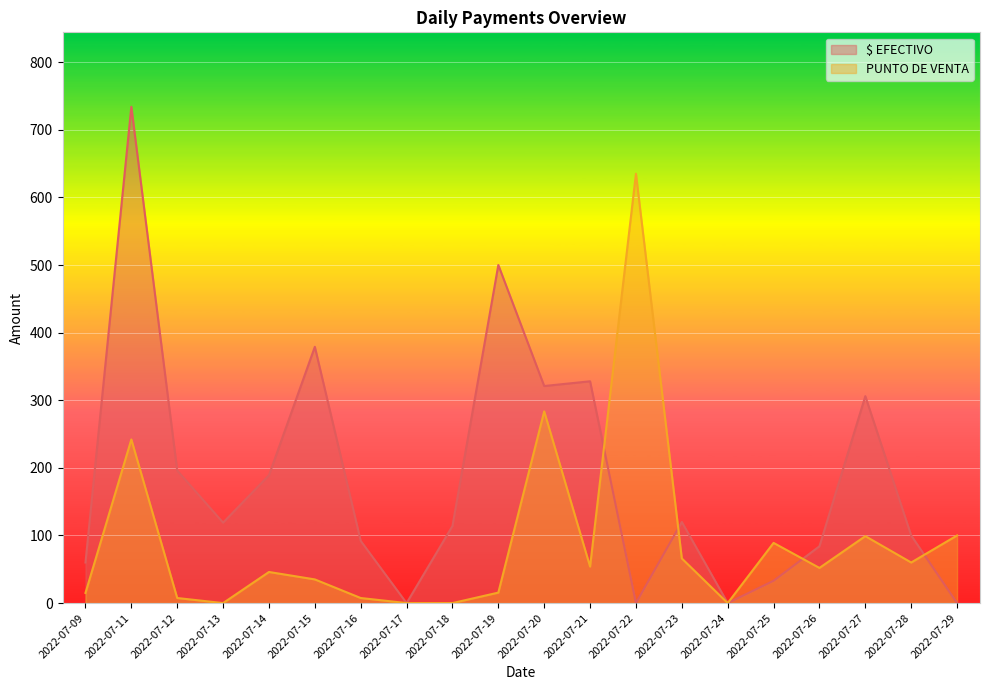

What is the greatest value displayed?

734.0